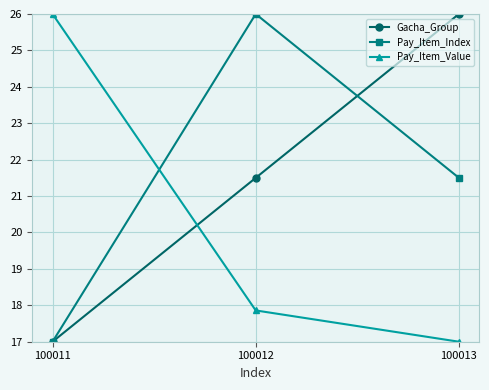

Which category has the highest value in the Pay_Item_Value series?

100011